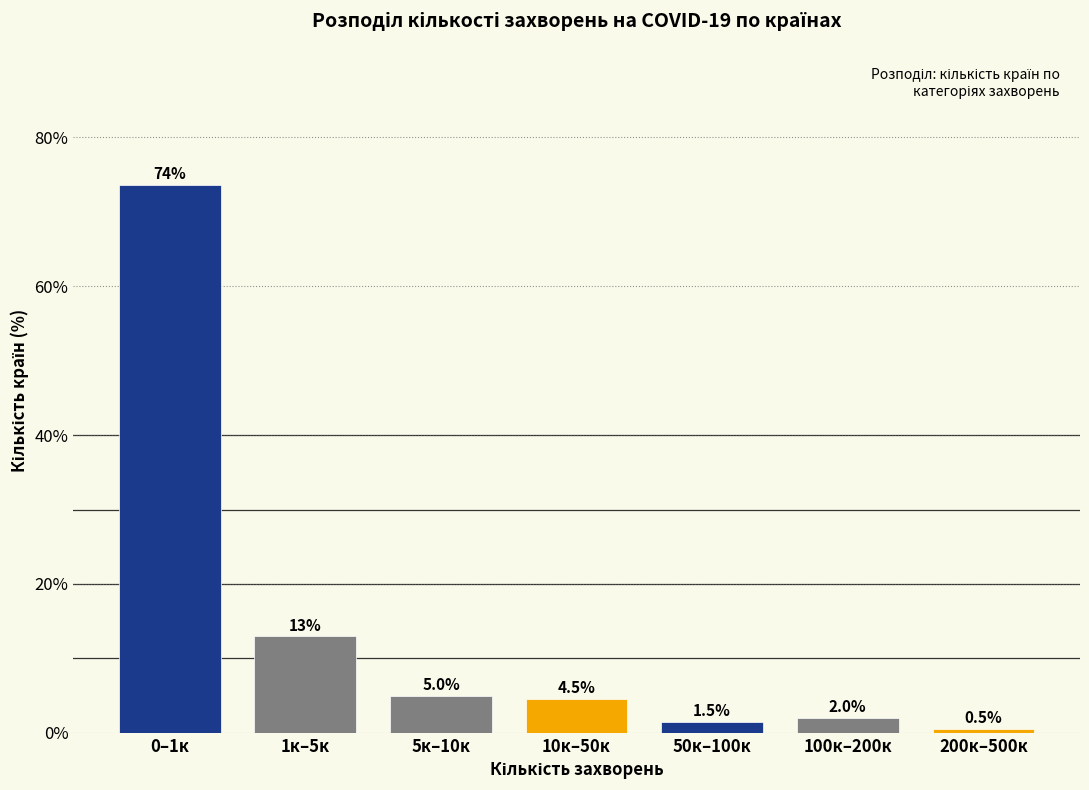

Reading left to right, extract all data points from this chart.

0–1к=73.6	1к–5к=12.9	5к–10к=5.0	10к–50к=4.5	50к–100к=1.5	100к–200к=2.0	200к–500к=0.5